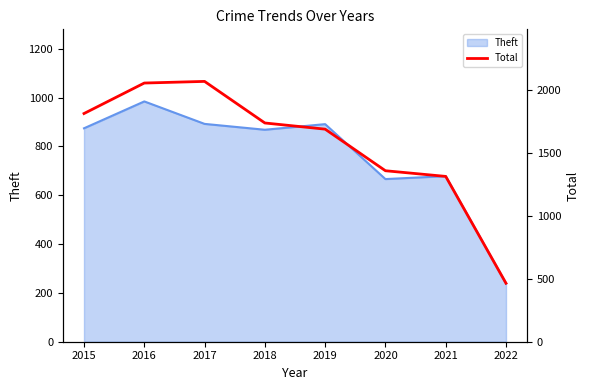

Approximately how many times larger is the value at 2020 compared to 2018?

0.8